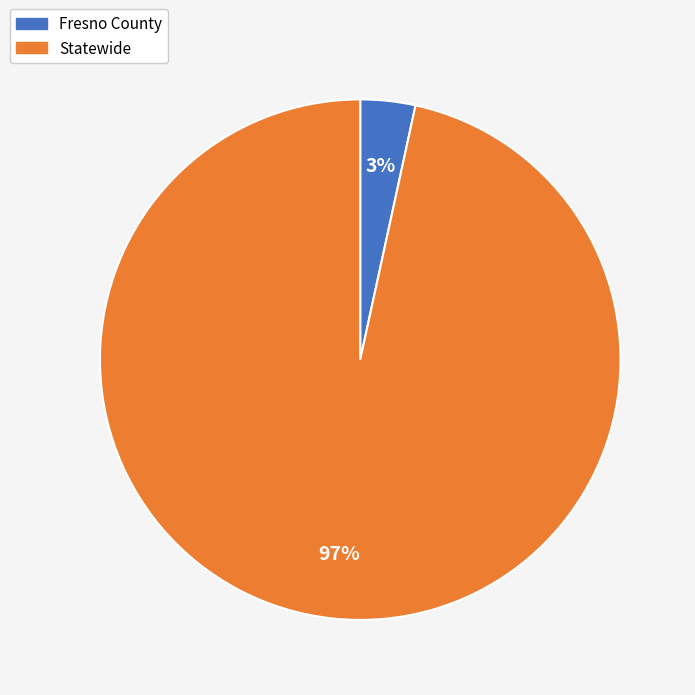

Rank the categories by value from highest to lowest.

Statewide, Fresno County